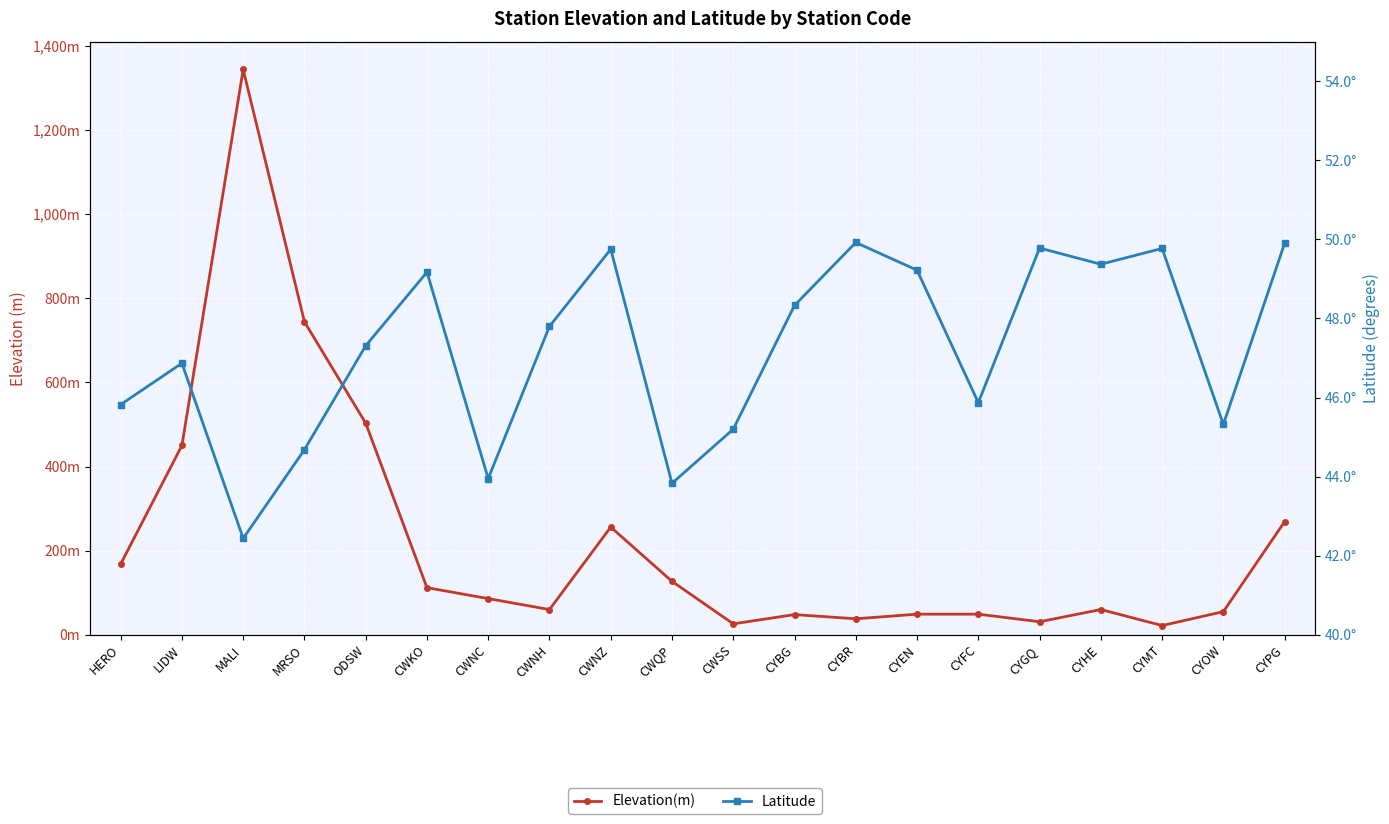

What is the total value across all series at CYFC?

94.9